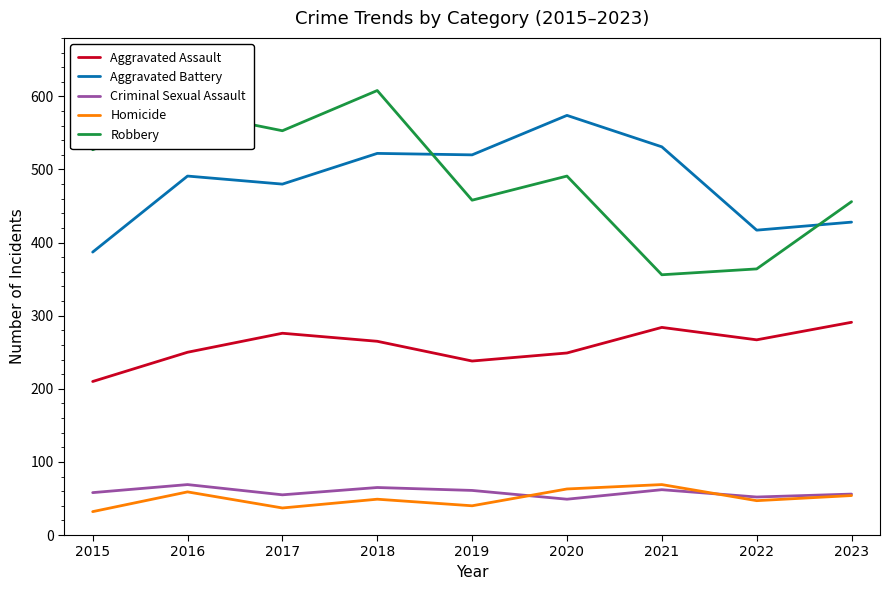

Is it true that Aggravated Assault equals 265 at 2018?

True